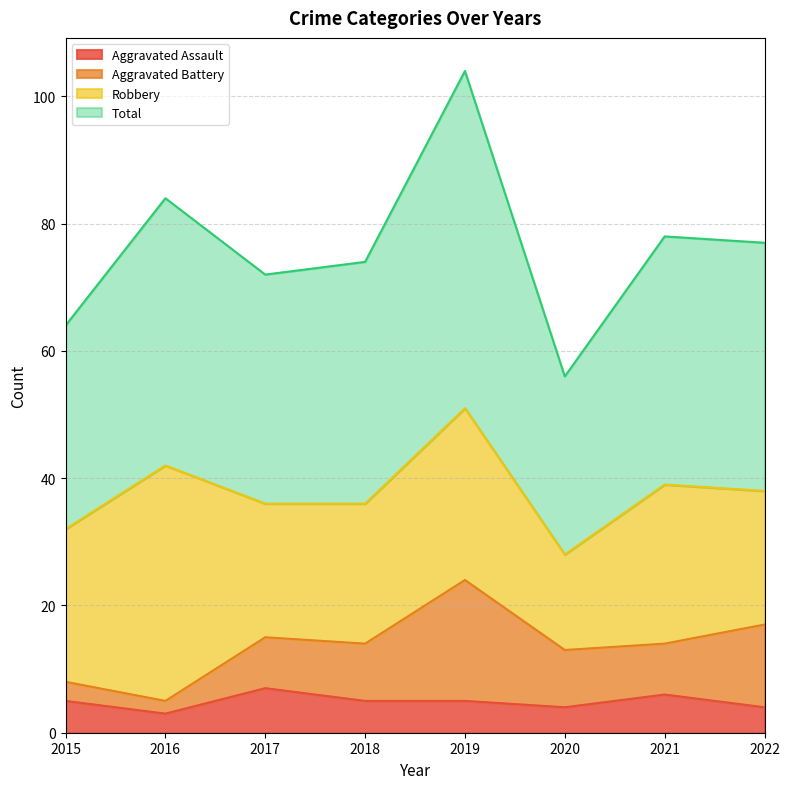

What value does the Aggravated Assault series have at 2018?

5